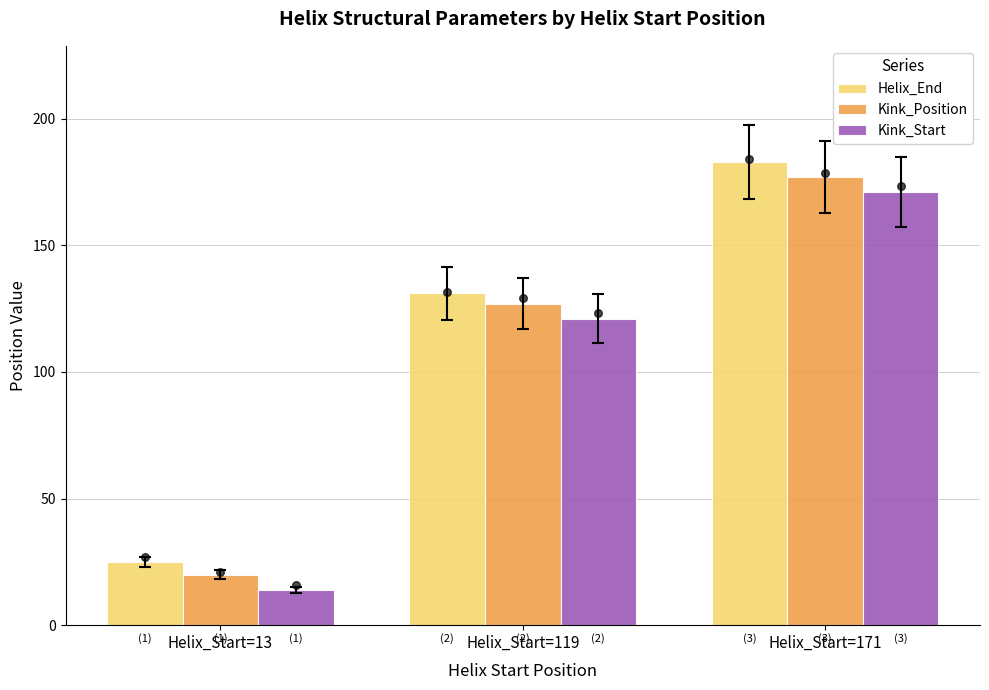

At which category is the sum across all series the highest?

Helix_Start=171